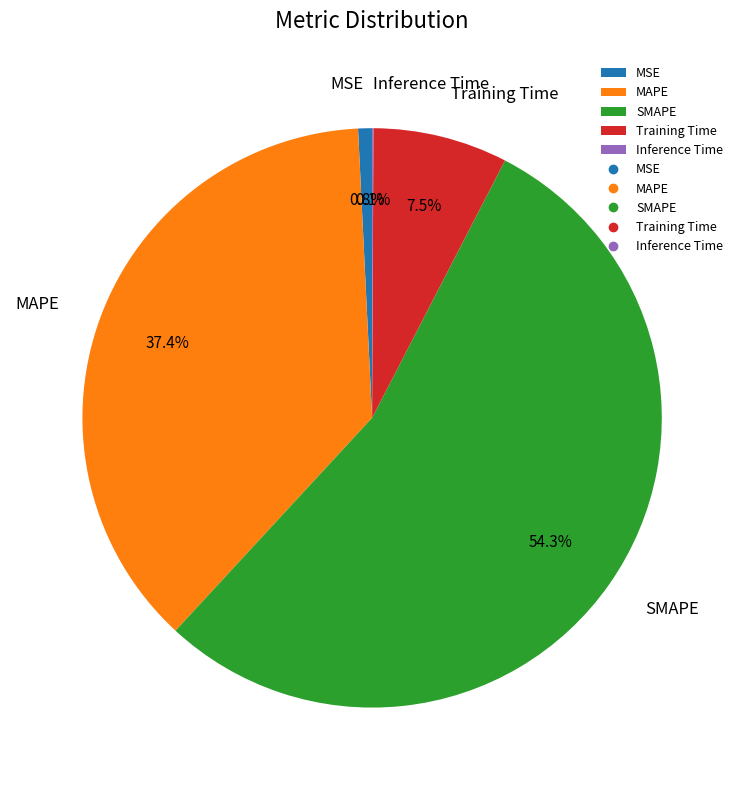

Which category accounts for the majority?

SMAPE